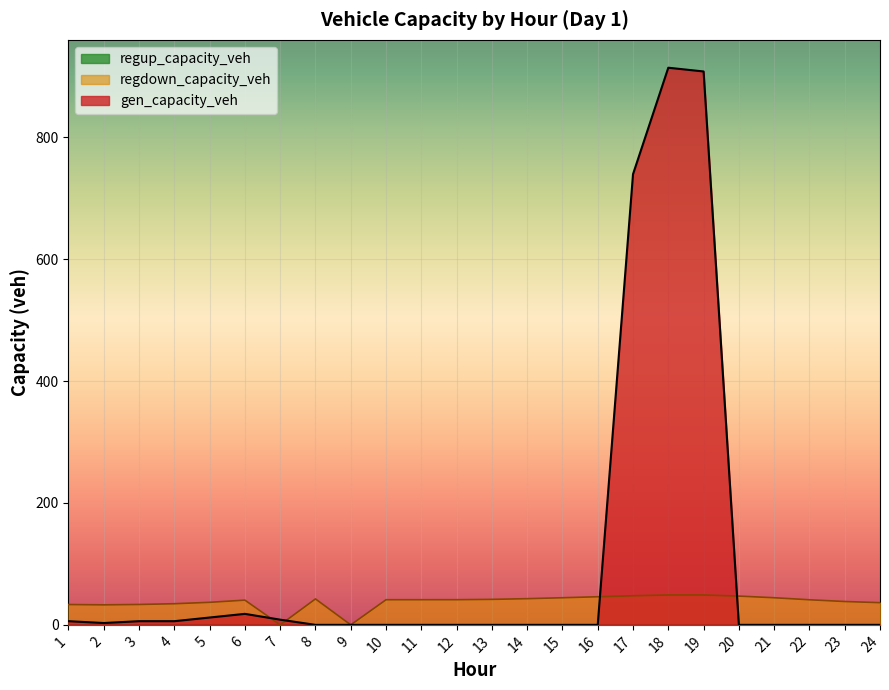

Is it true that gen_capacity_veh equals 3.7 at 1?

False